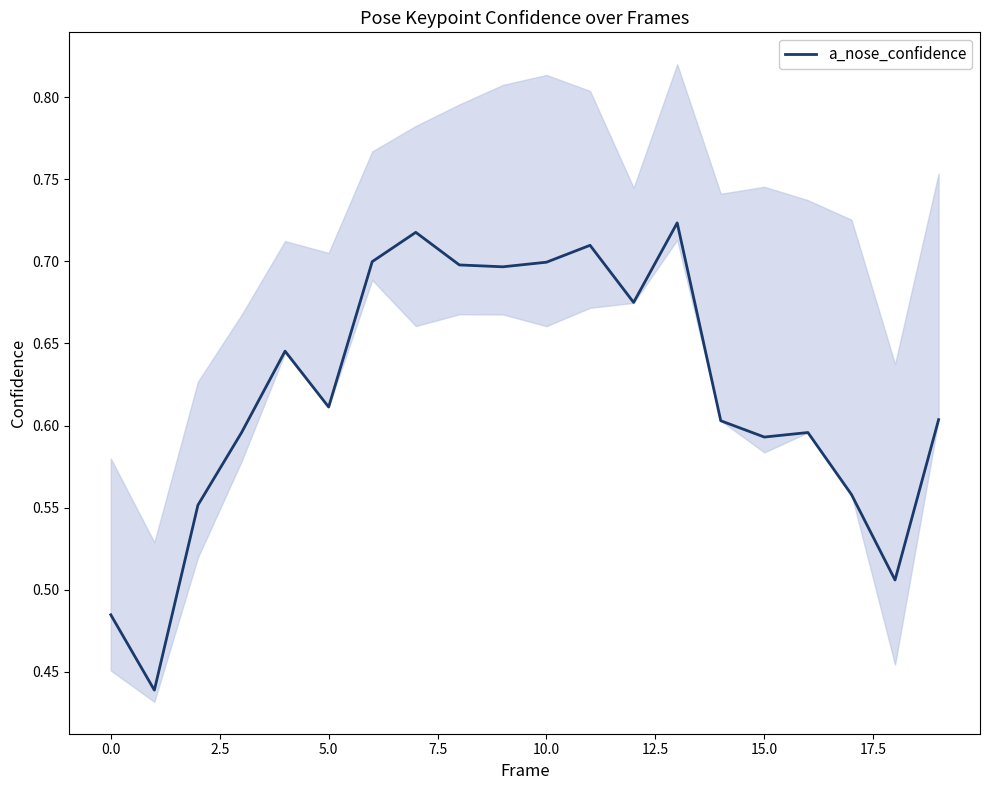

Reading left to right, transcribe all the data shown in this chart.

0.5	0.4	0.6	0.6	0.6	0.6	0.7	0.7	0.7	0.7	0.7	0.7	0.7	0.7	0.6	0.6	0.6	0.6	0.5	0.6